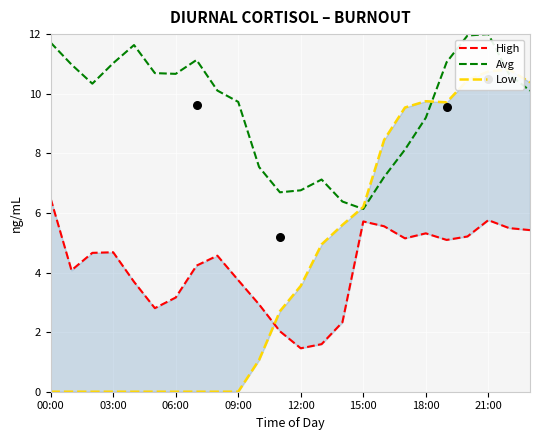

Where is Avg nearest to the value 9?

18:00